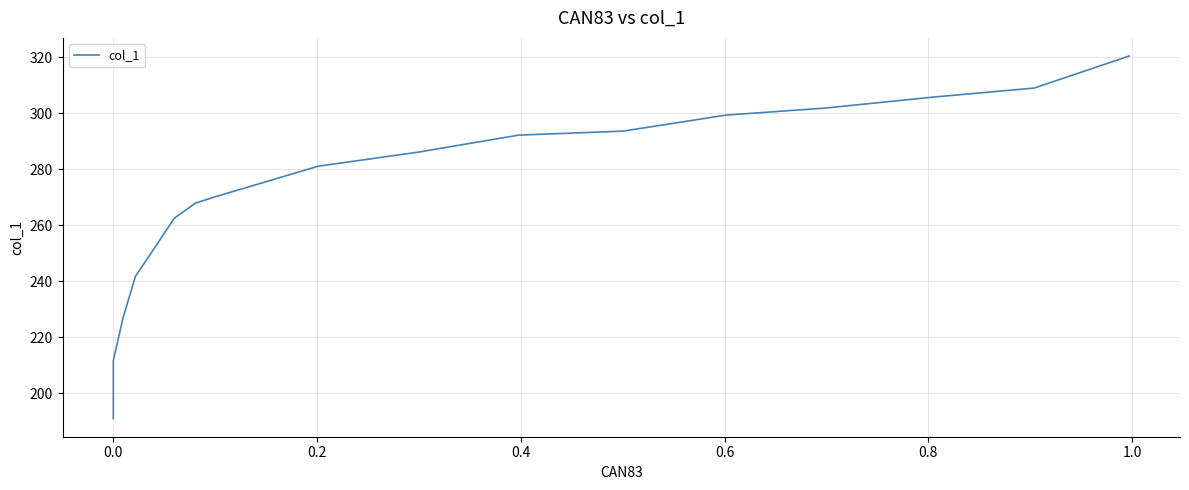

Is this an area chart (filled region under the line)?

No